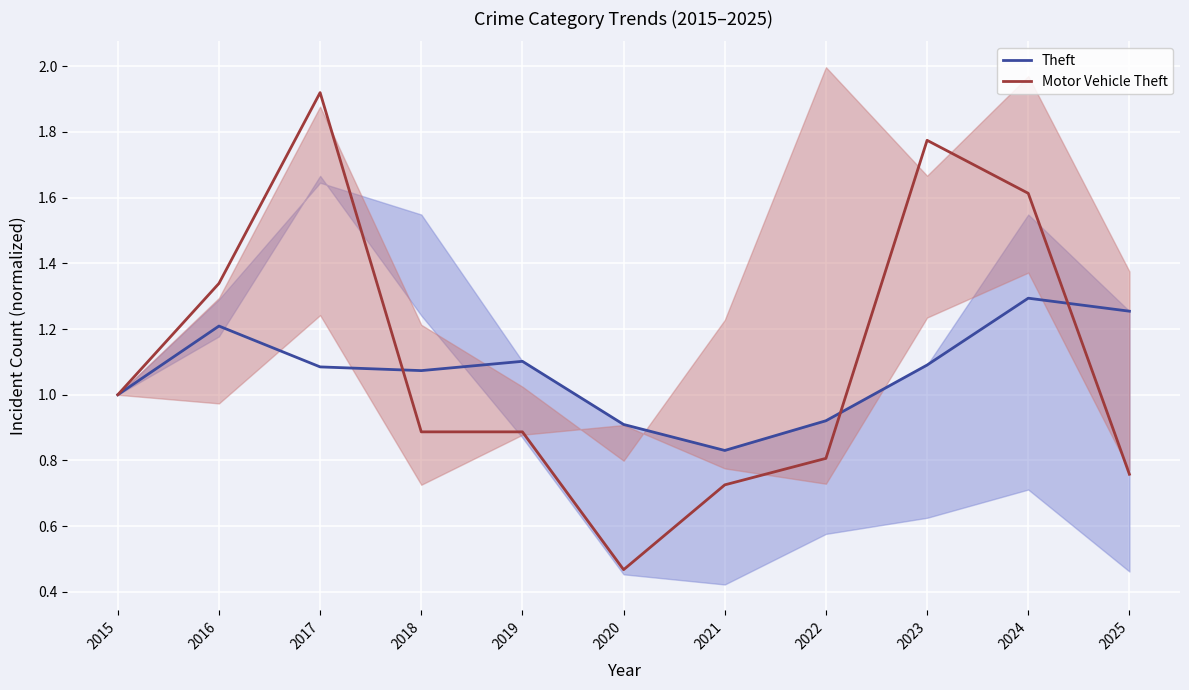

At how many categories does at least one series exceed 1?

7